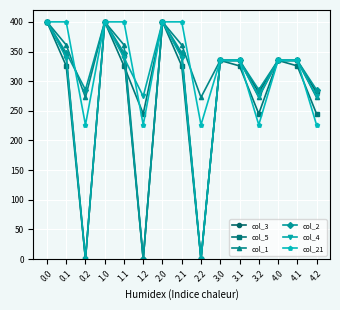

At which category does col_3 reach its first local valley?

0.2